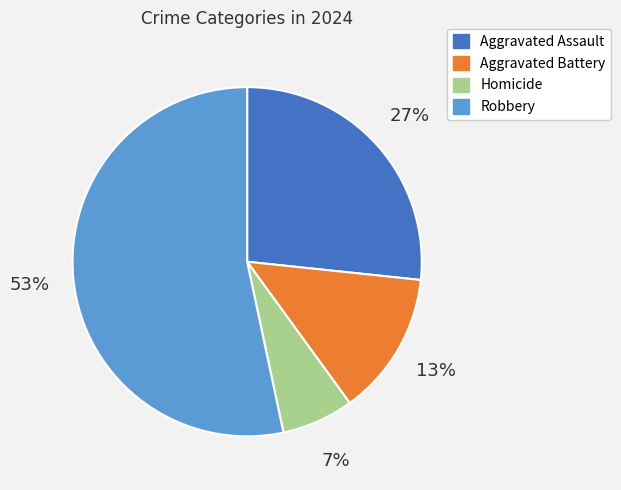

Between Homicide and Aggravated Assault, which is larger?

Aggravated Assault